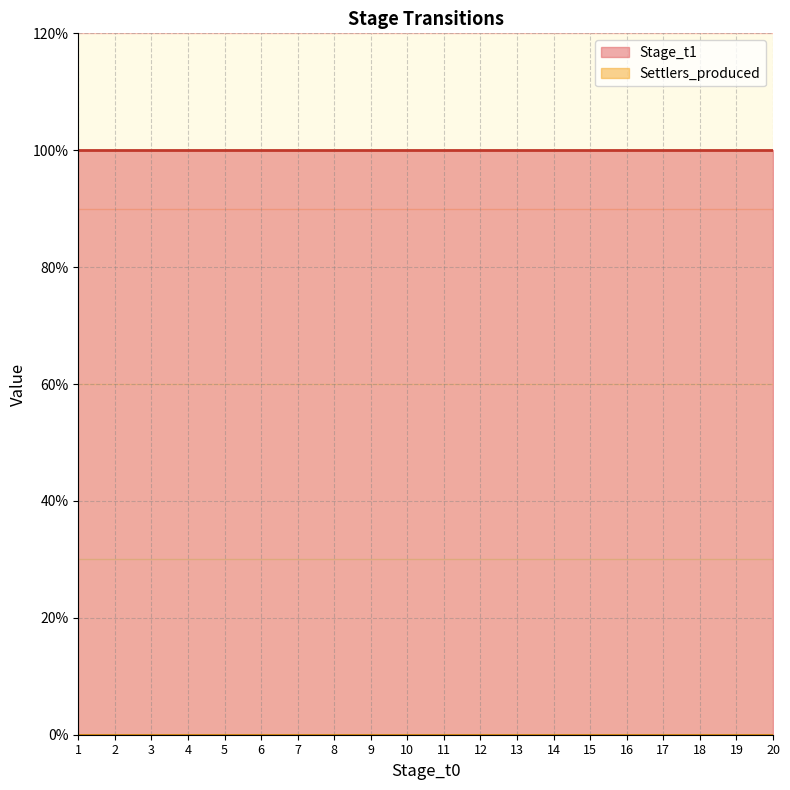

Does the chart have visible grid lines?

Yes